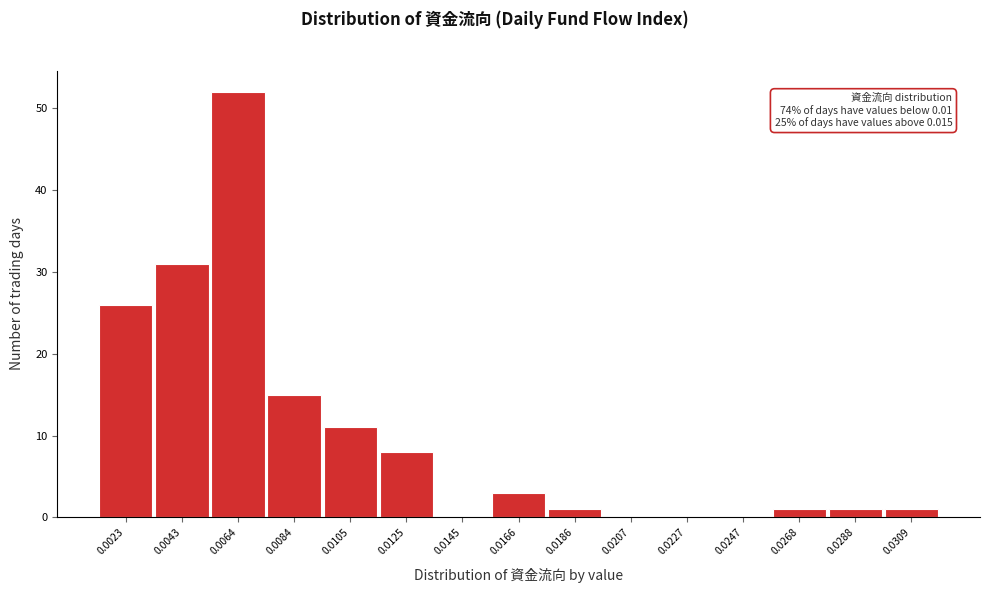

Reading right to left, what are all the values shown in this chart?

0.0309=1	0.0288=1	0.0268=1	0.0247=0	0.0227=0	0.0207=0	0.0186=1	0.0166=3	0.0145=0	0.0125=8	0.0105=11	0.0084=15	0.0064=52	0.0043=31	0.0023=26